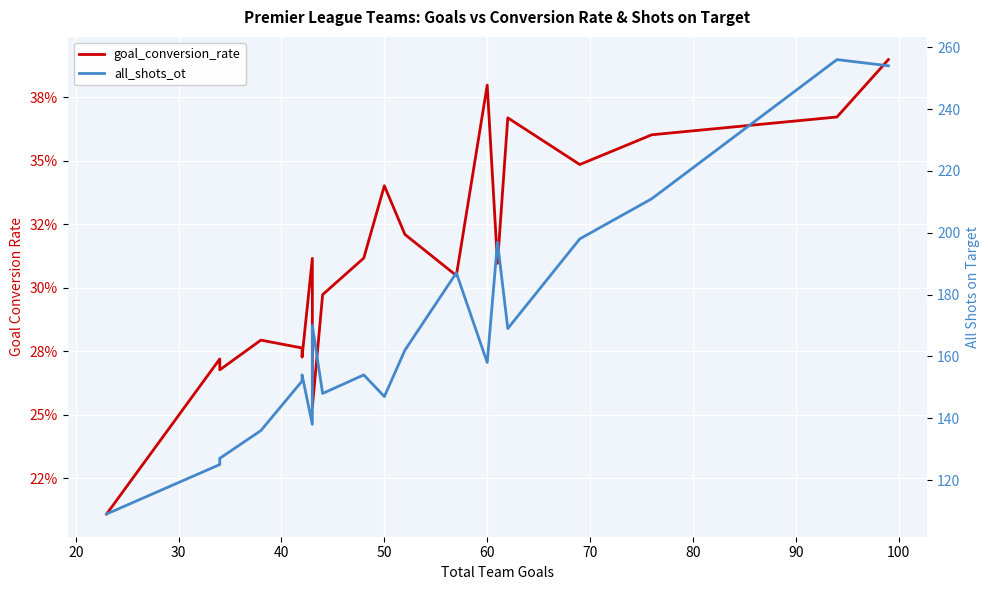

Which has a higher value, 90 or 80?

90